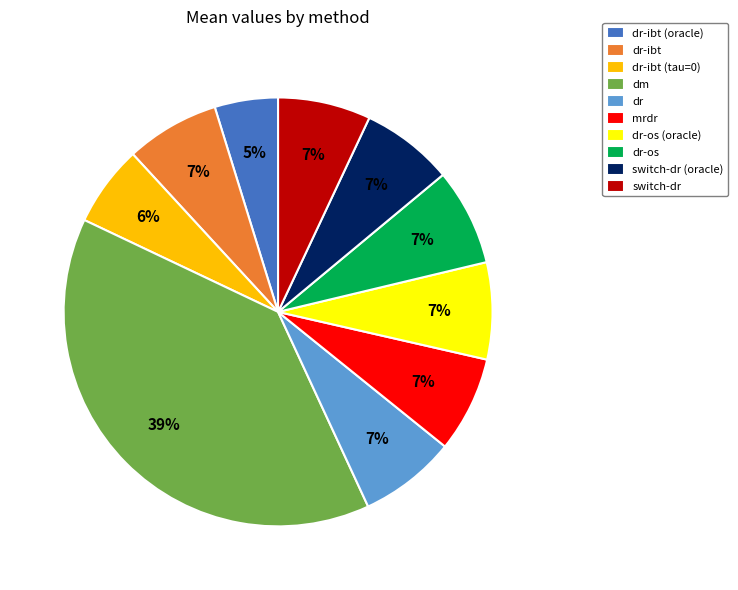

How many segments does this pie chart have?

10